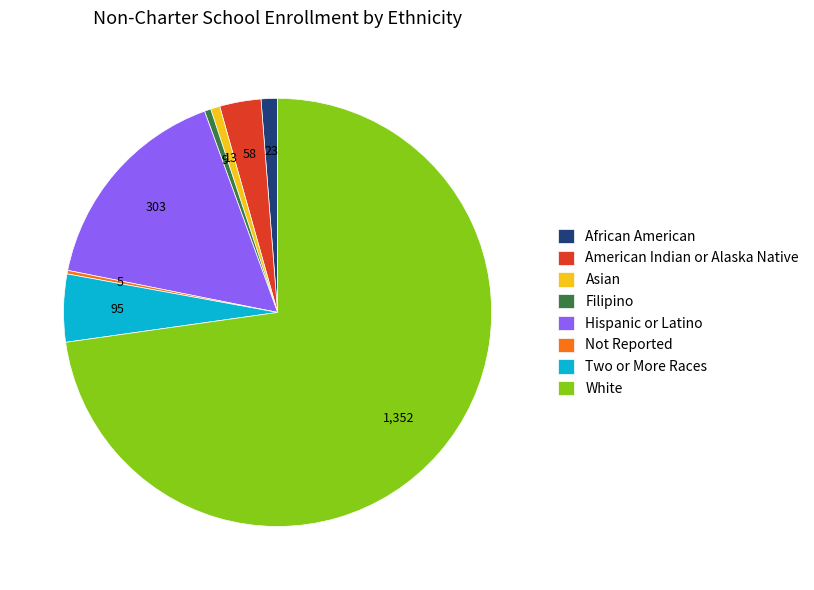

Which has a higher value, Two or More Races or White?

White